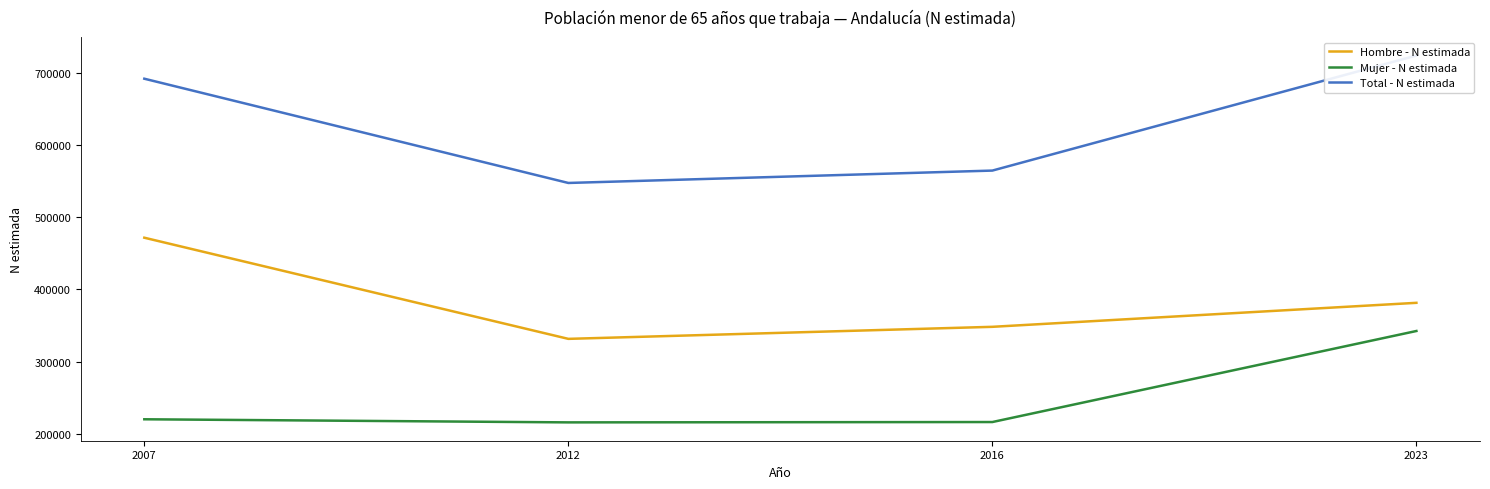

Is it true that Mujer - N estimada equals 596713 at 2023?

False